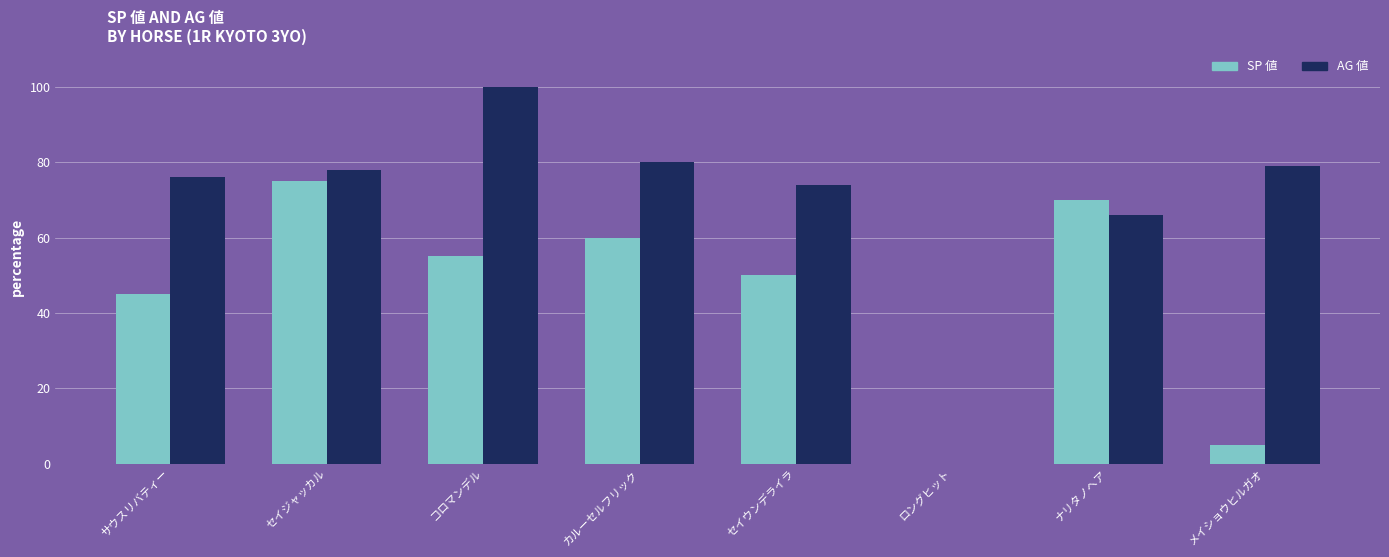

The AG 値 series shows 79 at メイショウヒルガオ. True or false?

True